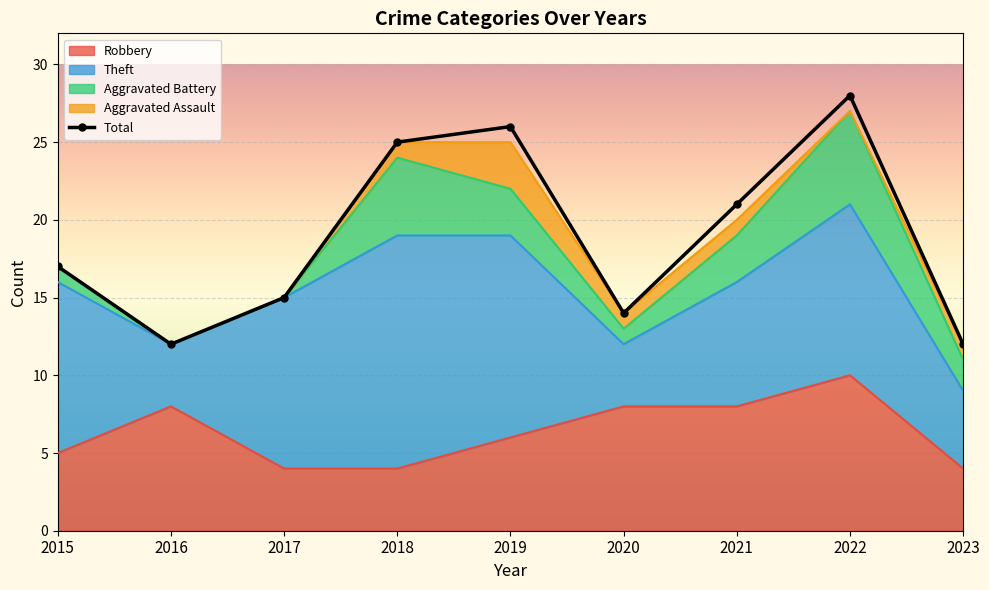

Reading right to left, extract all data points from this chart.

12	28	21	14	26	25	15	12	17